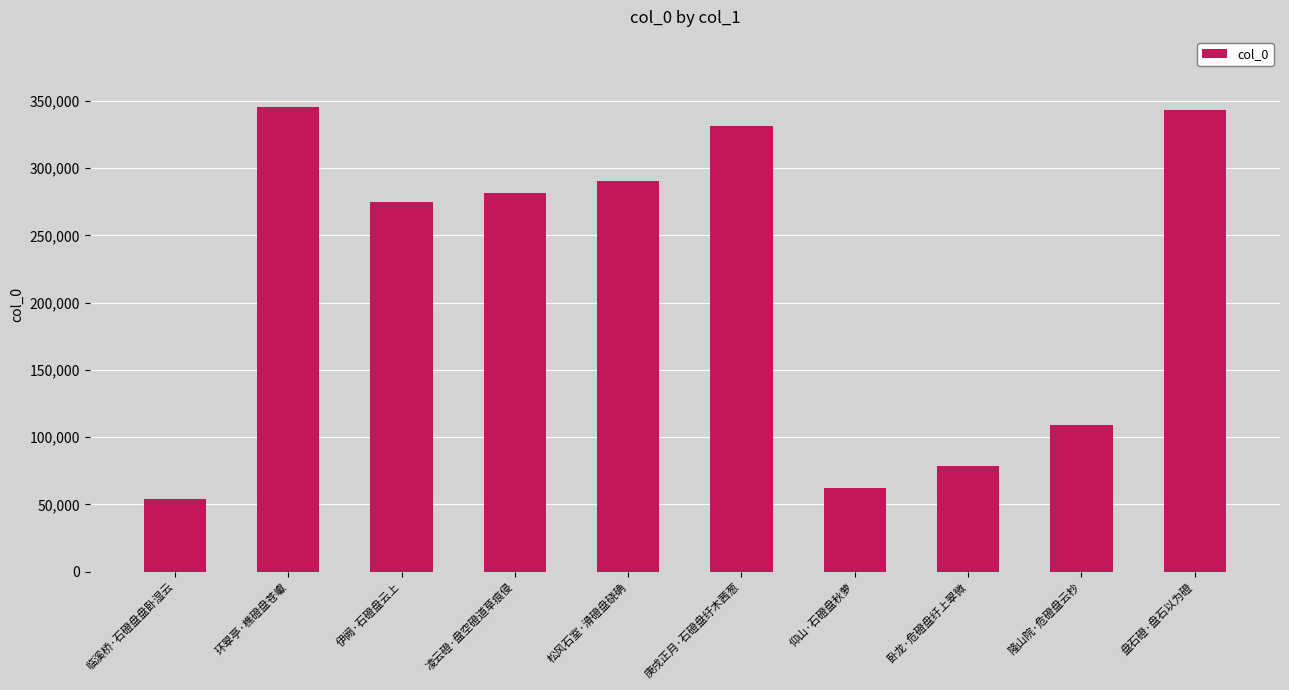

What is the greatest value displayed?

345681